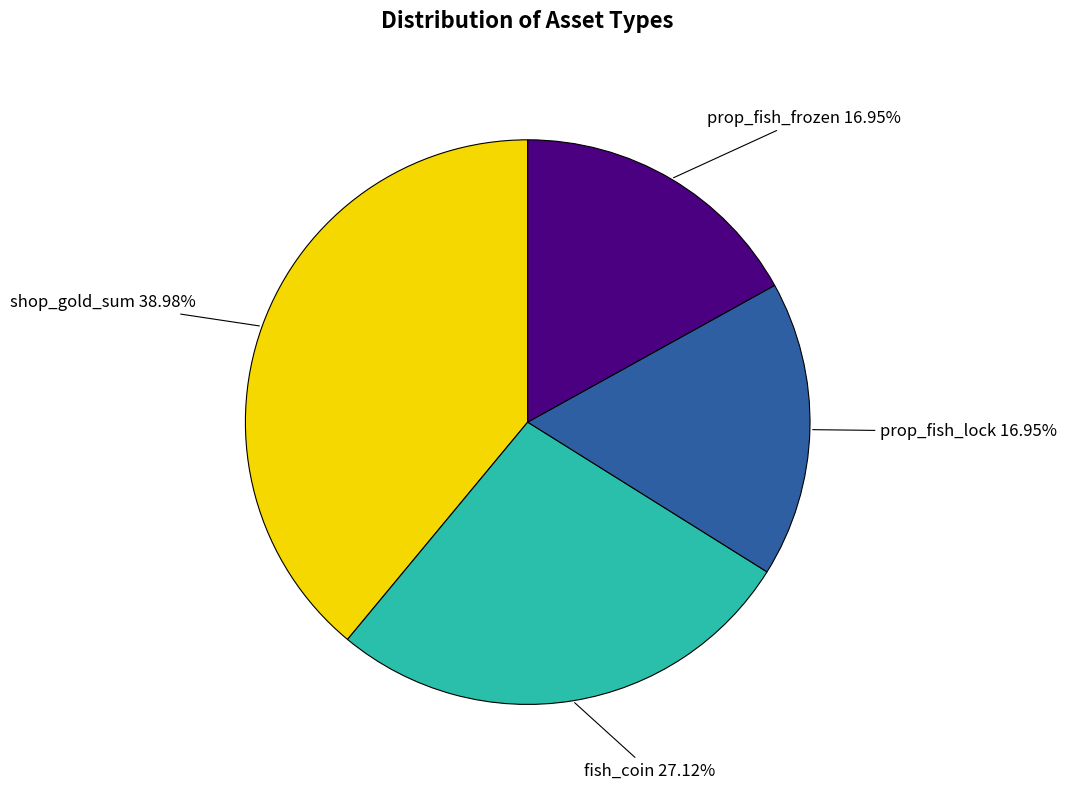

To the nearest percent, what is the difference between the largest and smallest slice percentages?

22%